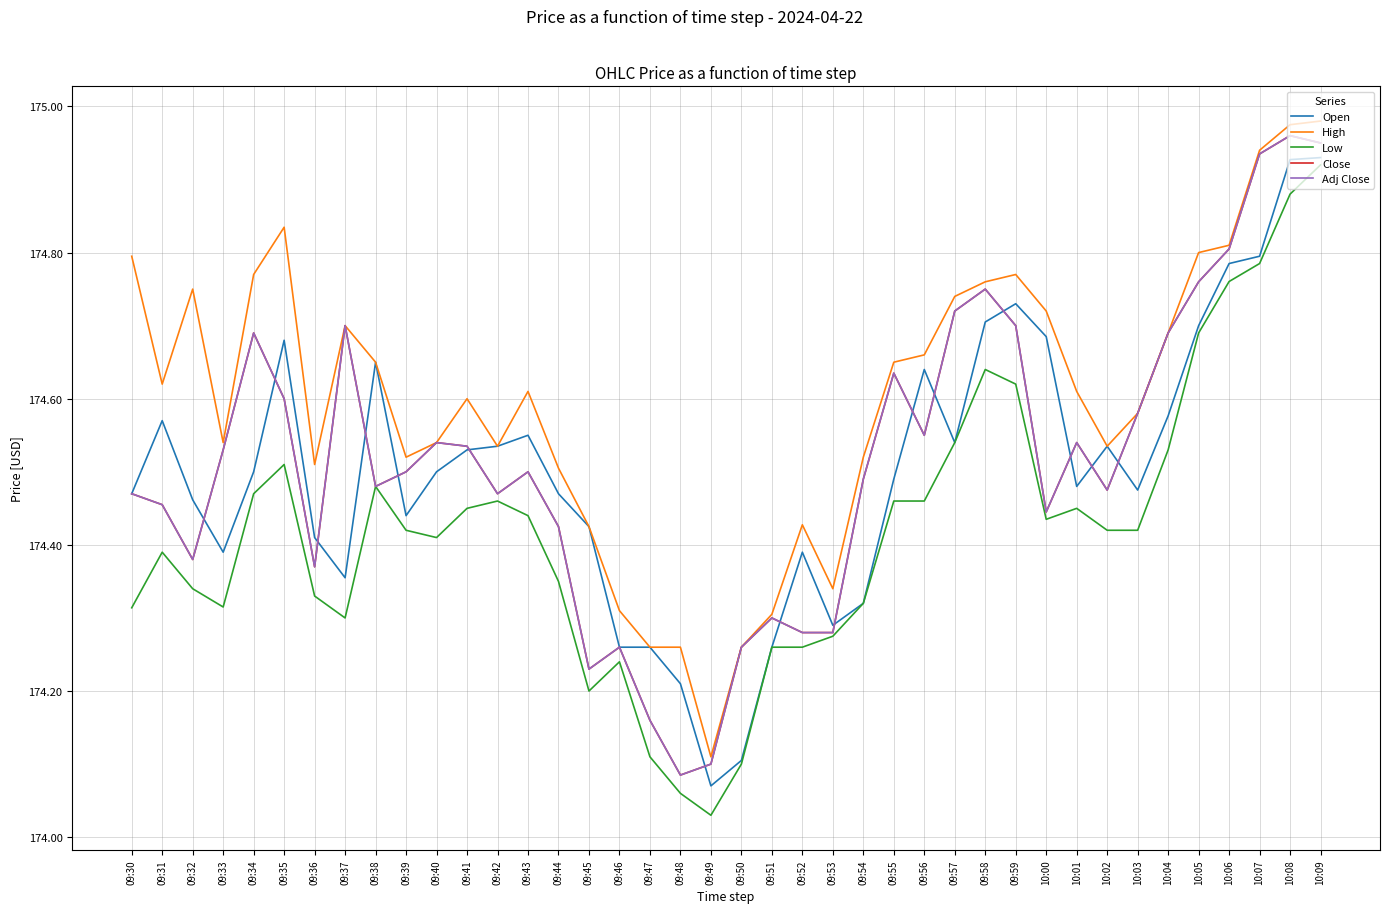

Does the chart have visible grid lines?

Yes